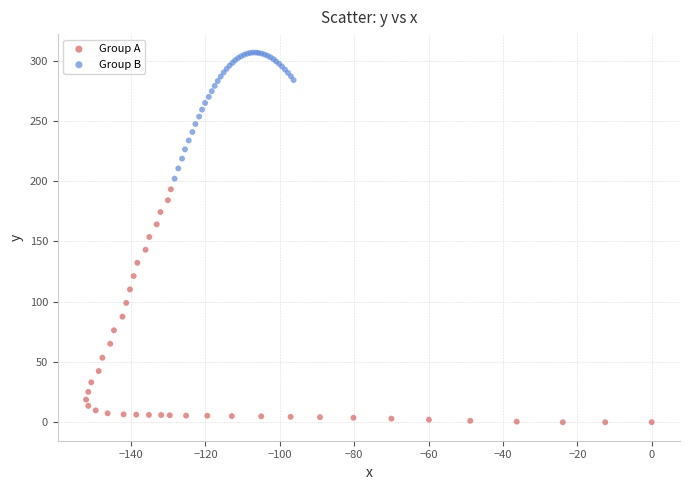

Which series has the widest spread of Y values?

Group A